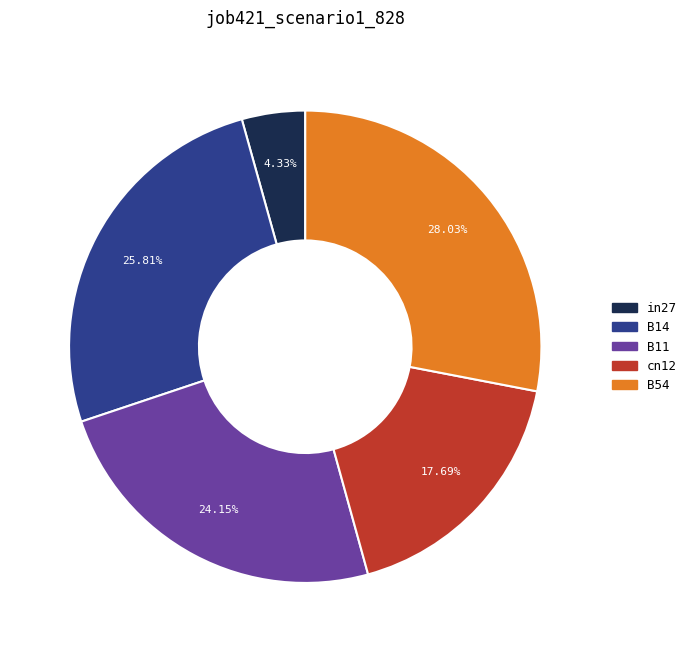

True or false: B14 accounts for 17% of the total.

False